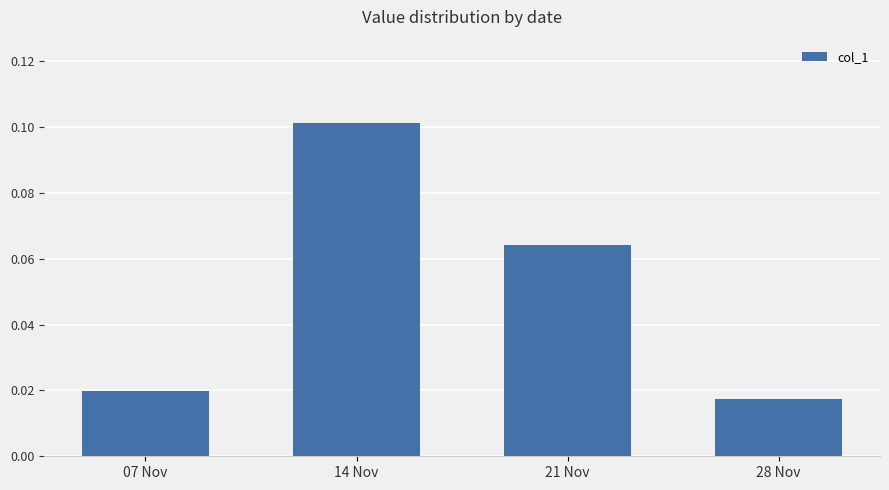

What position from the left is 21 Nov?

3